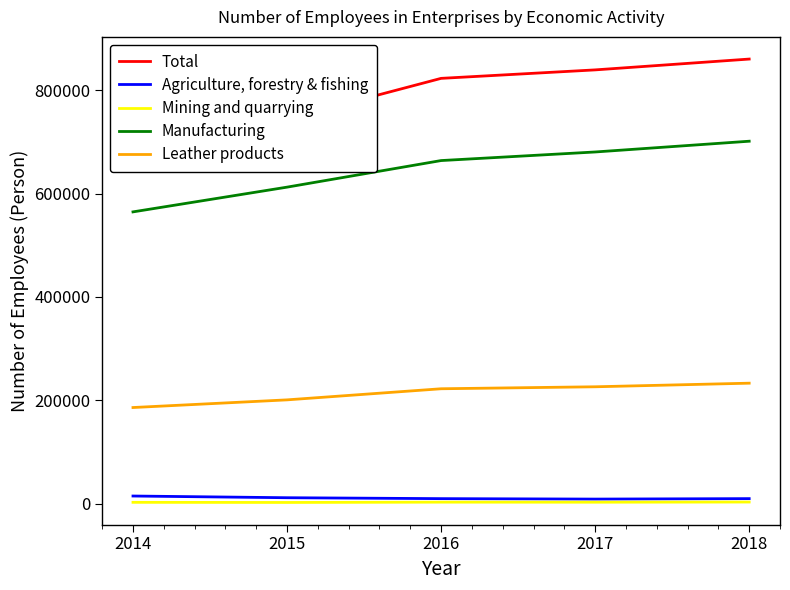

What are all the series names shown in the legend?

Total, Agriculture, forestry & fishing, Mining and quarrying, Manufacturing, Leather products